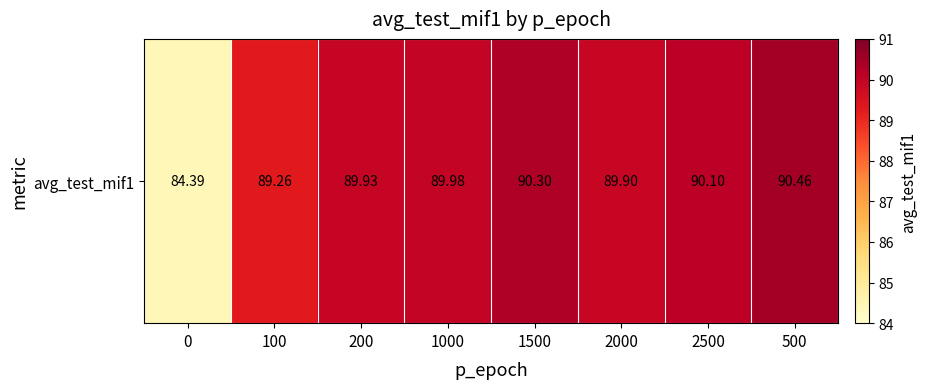

What is the sum of all values?

714.3